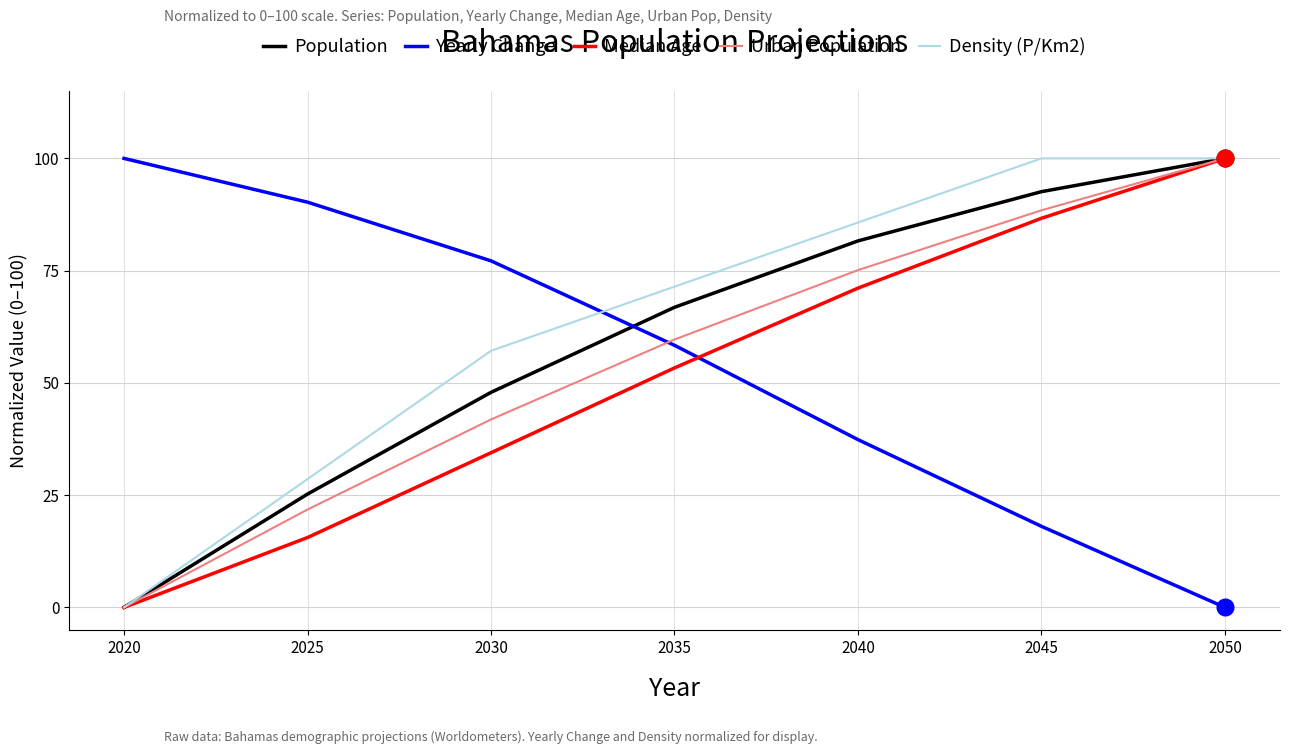

Between 2020 and 2040, which series saw the biggest shift?

Density (P/Km2)